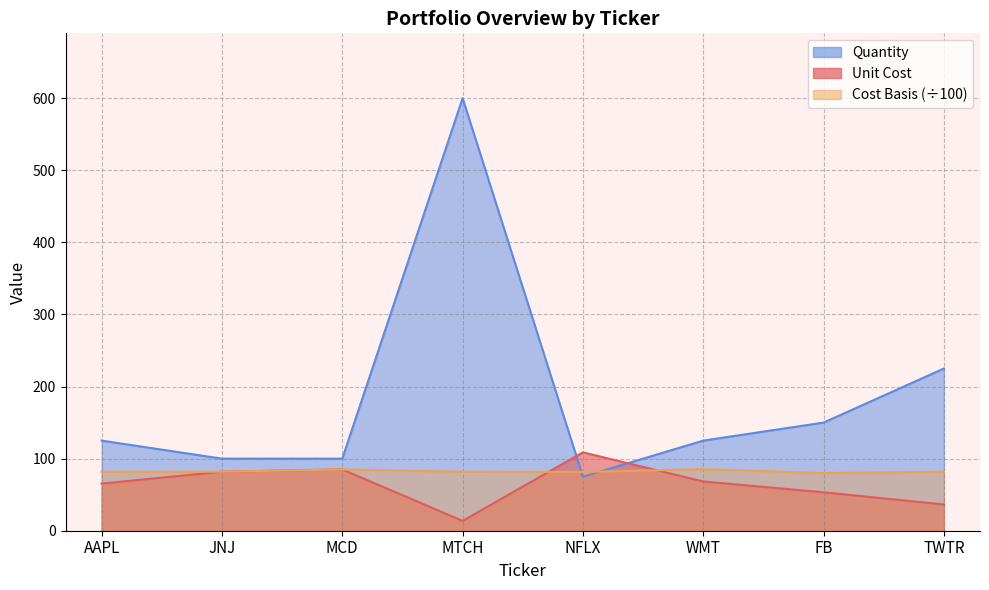

How many interior local valleys does the Cost Basis series have?

2